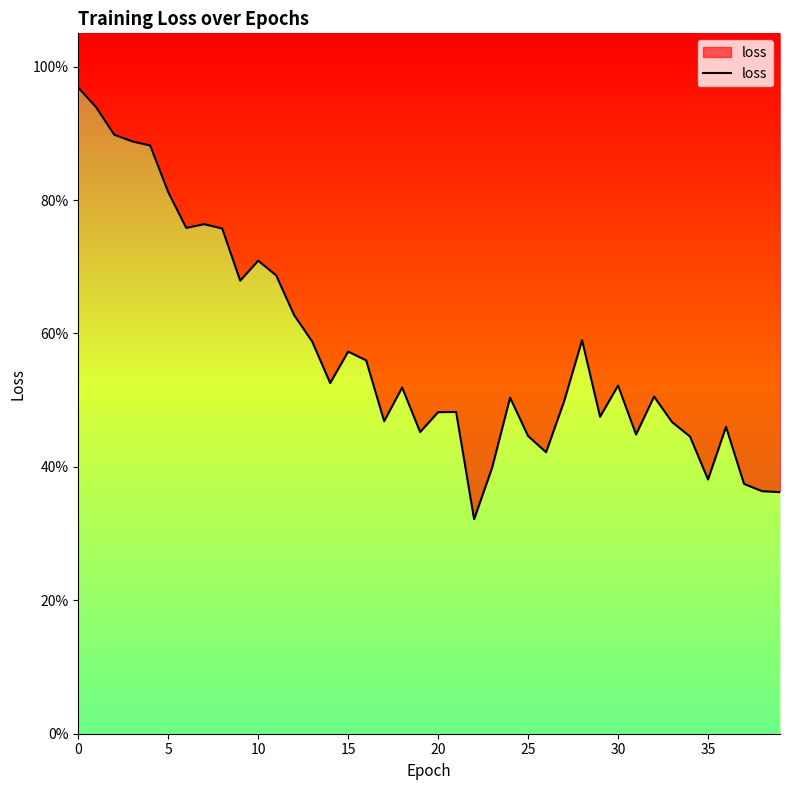

What is the difference between the second highest and second lowest values?

0.6